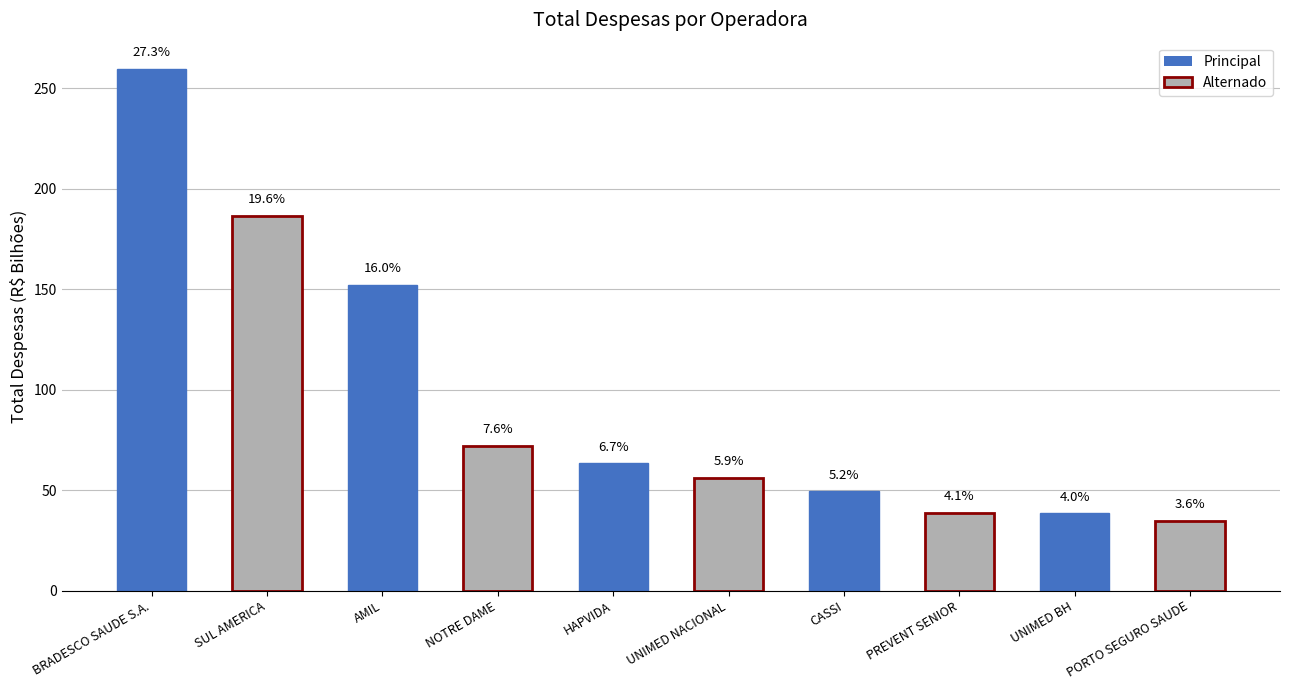

Rank the categories by value from lowest to highest.

PORTO SEGURO SAUDE, UNIMED BH, PREVENT SENIOR, CASSI, UNIMED NACIONAL, HAPVIDA, NOTRE DAME, AMIL, SUL AMERICA, BRADESCO SAUDE S.A.